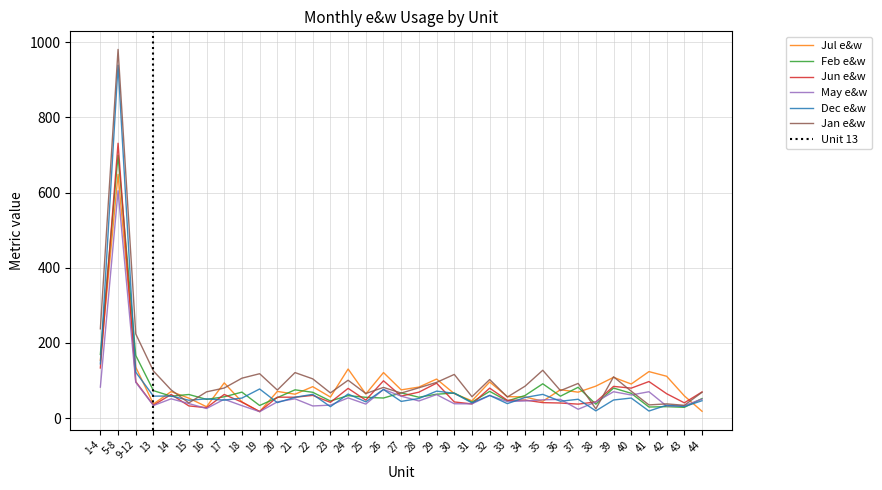

Which series has the largest range (max minus min)?

Jan e&w